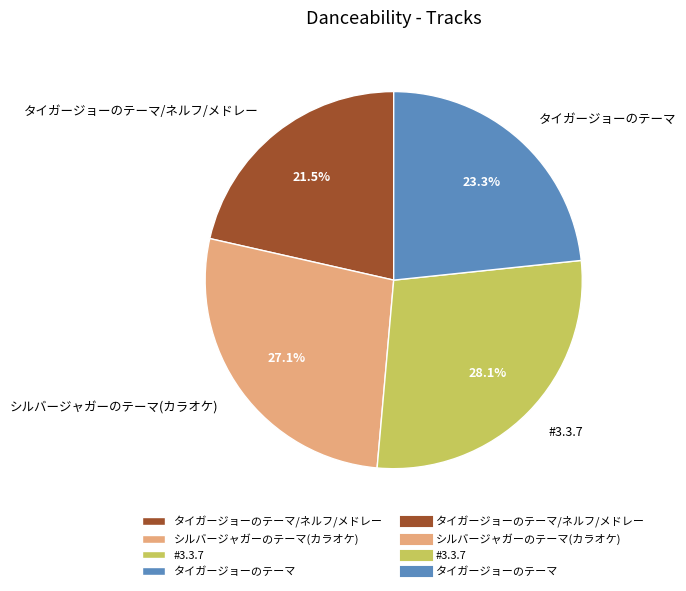

True or false: #3.3.7 accounts for 28% of the total.

True